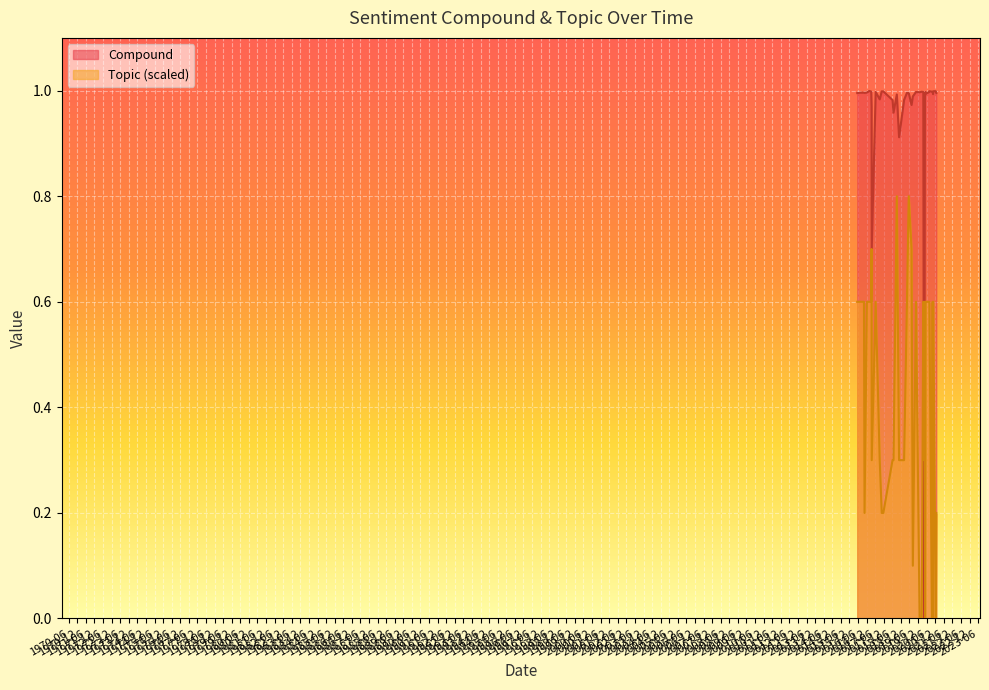

At which category is the sum across all series the highest?

2019-05-17